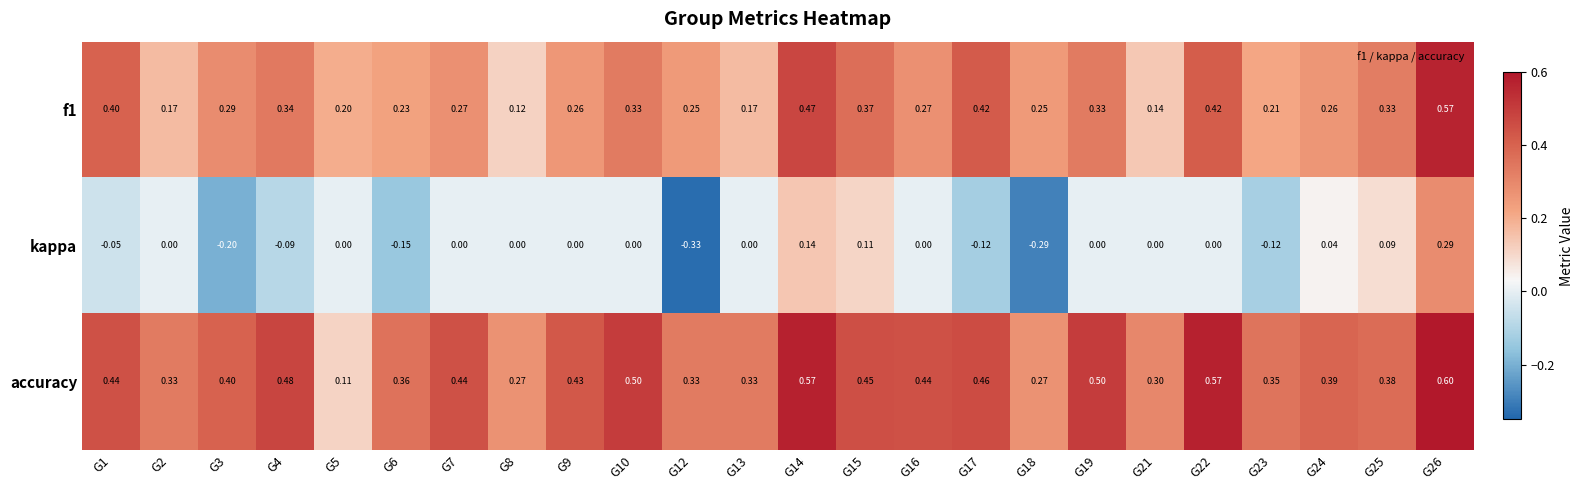

Which series has the widest spread of values?

kappa